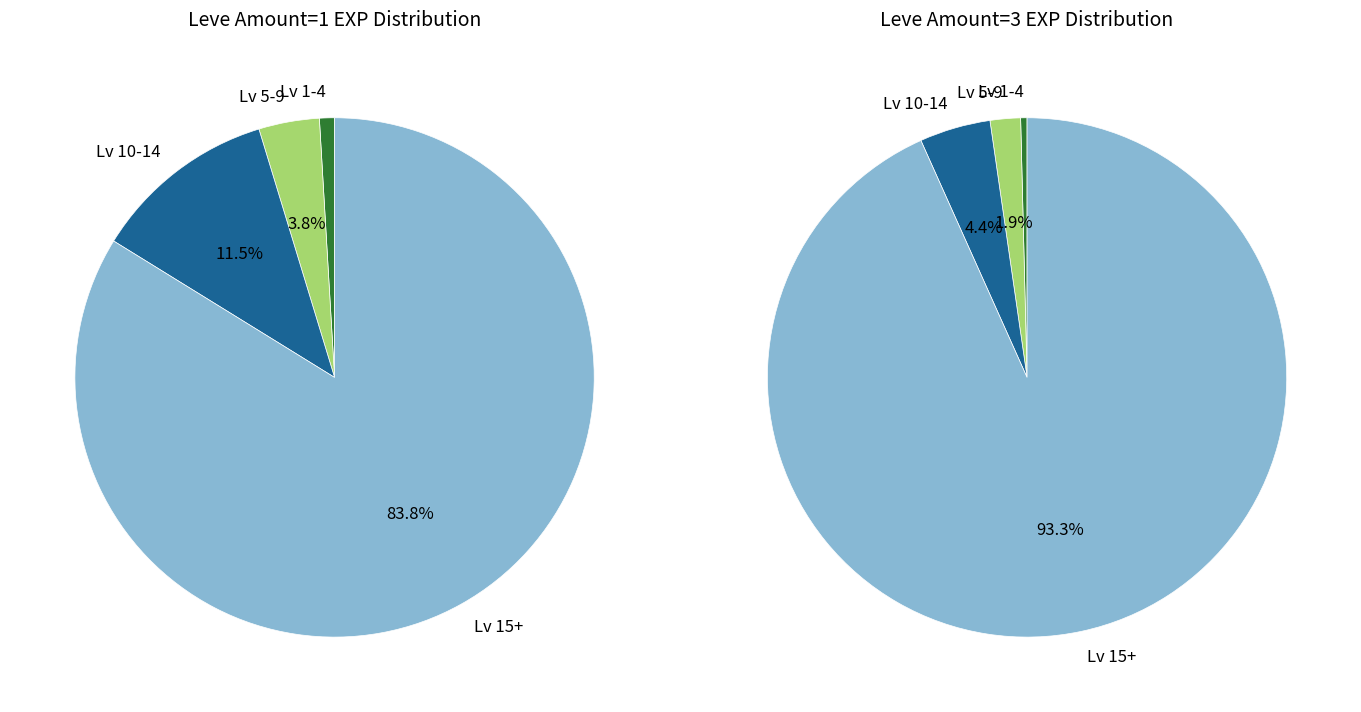

Does 1 represent more than half of the total?

No